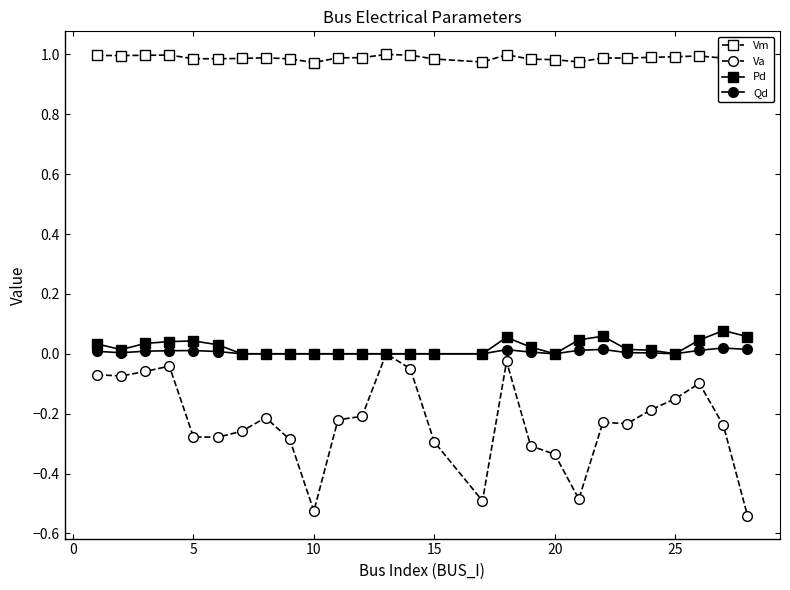

Which series has the widest spread of values?

Va